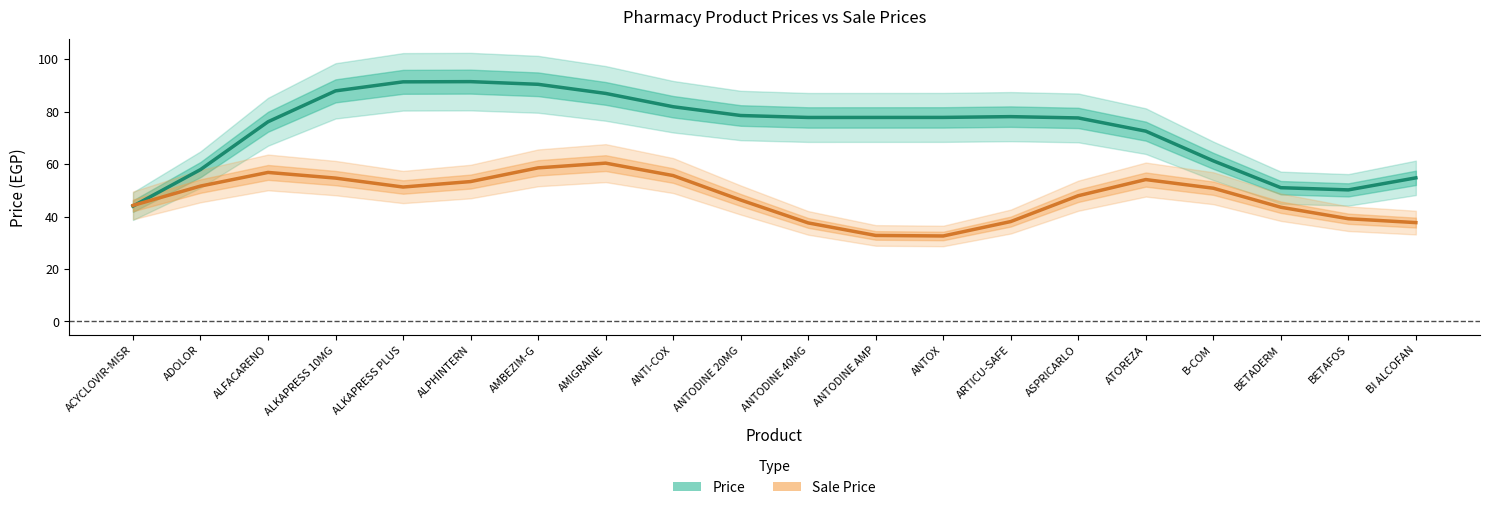

What is the label of the 3rd point from the left?

ALFACARENO